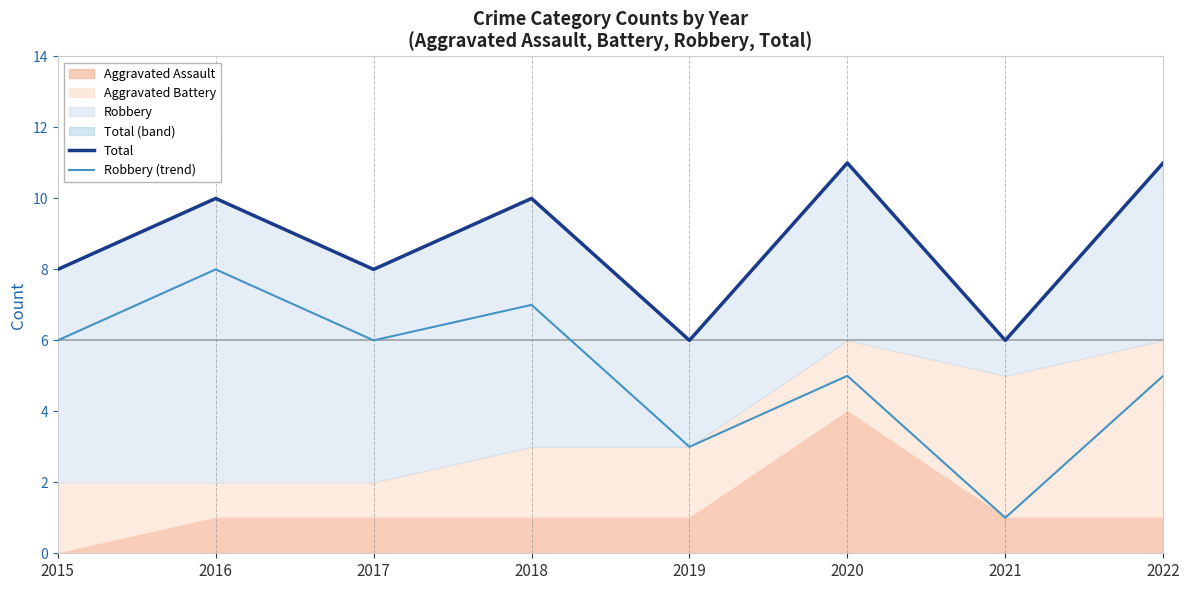

How many lines are shown in the chart?

2